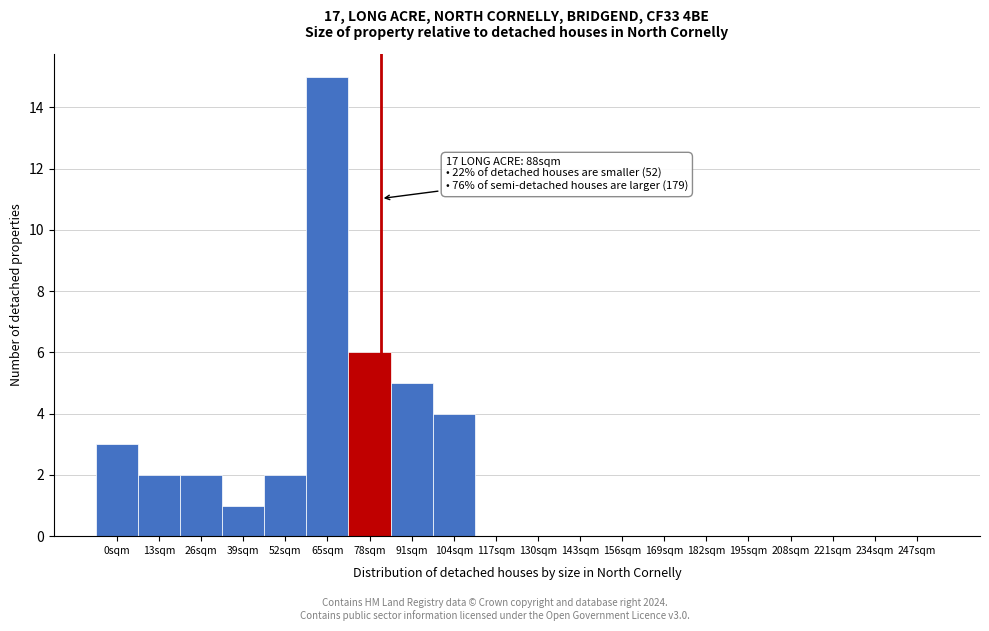

Reading right to left, list all the values displayed in this chart.

247sqm=0	234sqm=0	221sqm=0	208sqm=0	195sqm=0	182sqm=0	169sqm=0	156sqm=0	143sqm=0	130sqm=0	117sqm=0	104sqm=4	91sqm=5	78sqm=6	65sqm=15	52sqm=2	39sqm=1	26sqm=2	13sqm=2	0sqm=3